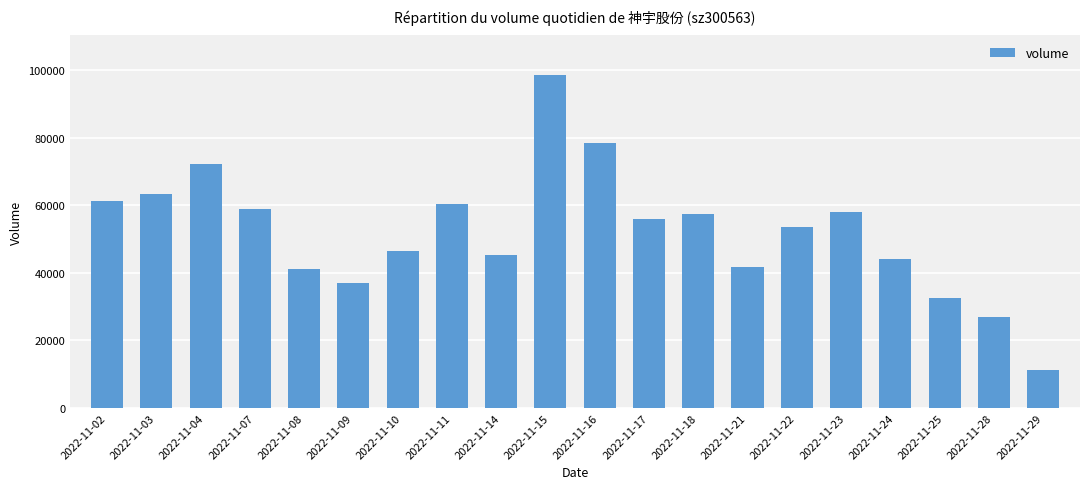

Which category has the highest value across all series?

2022-11-15